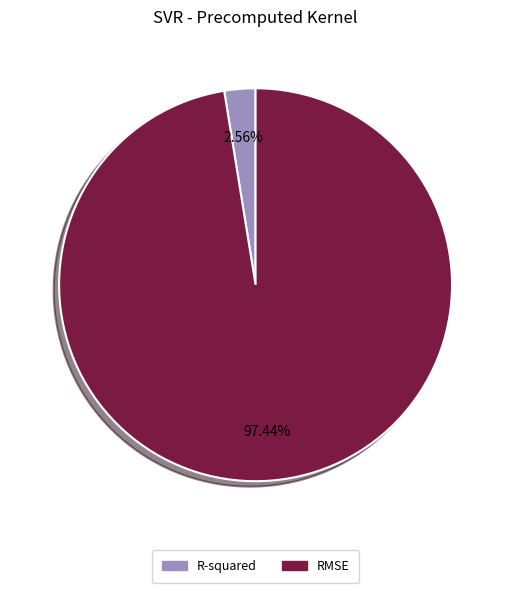

How many slices are in this pie chart?

2